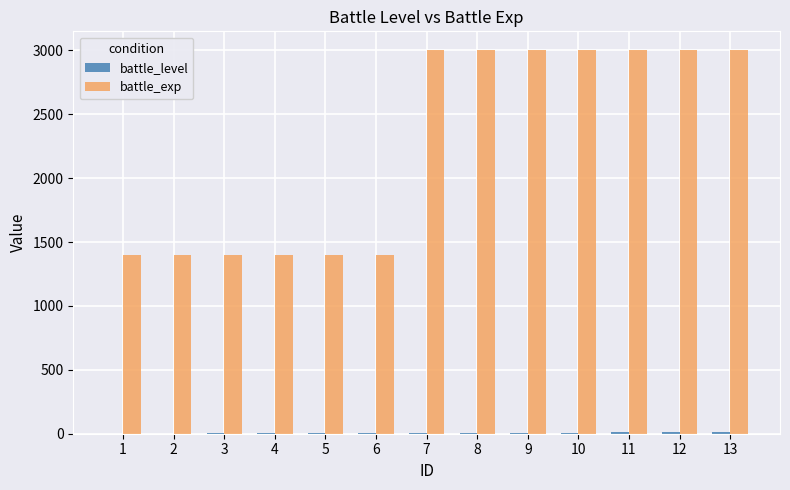

What is the sum of all battle_exp values?

29400